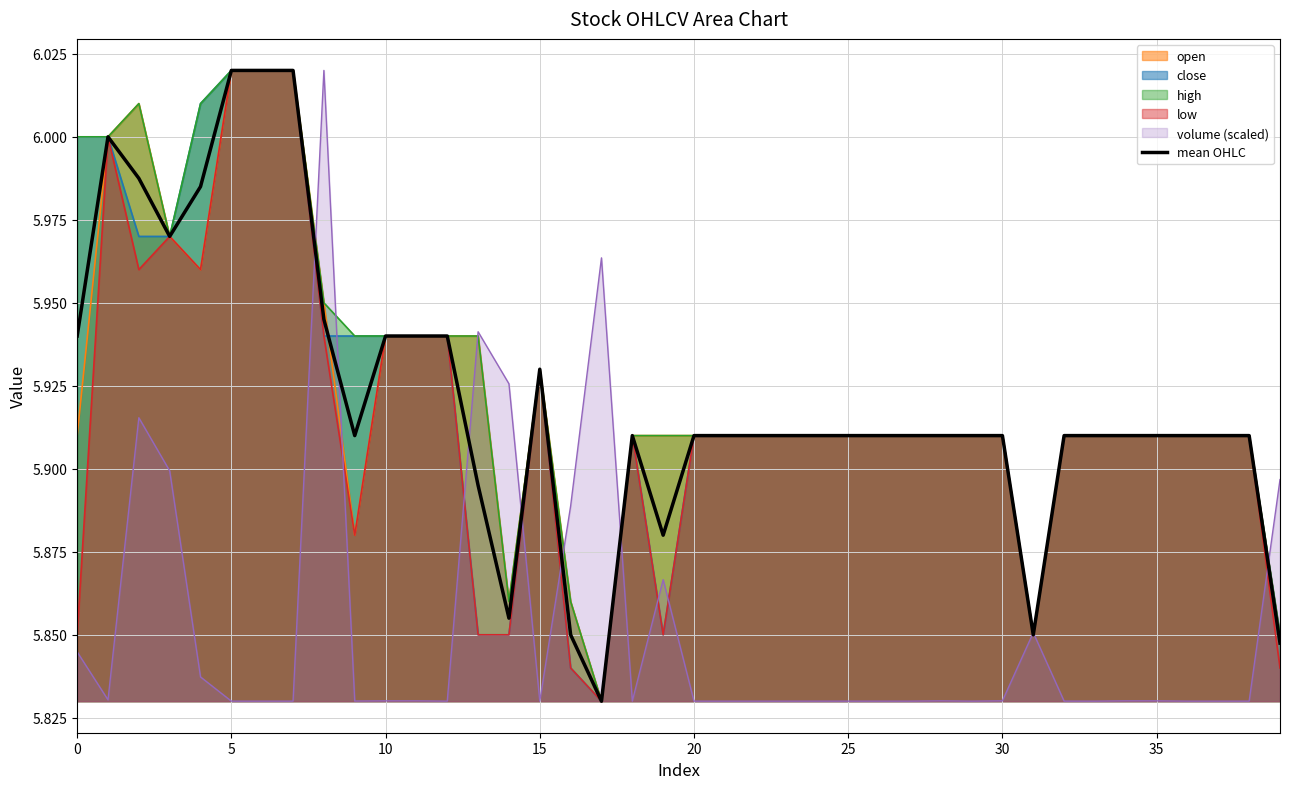

How many interior local peaks (higher than both neighbors) does the data have?

3